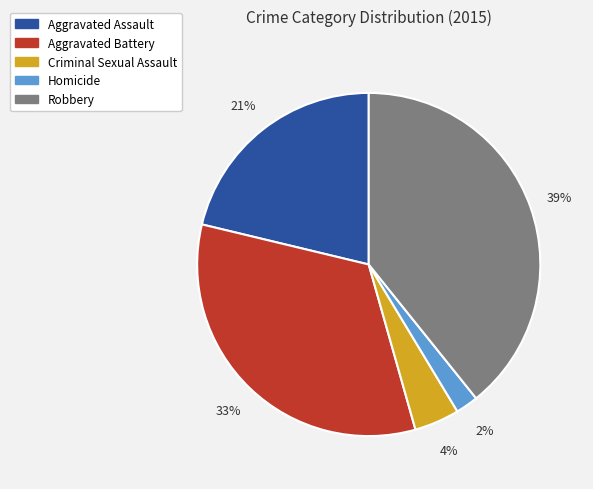

What percentage is the Aggravated Assault slice, to the nearest percent?

21%